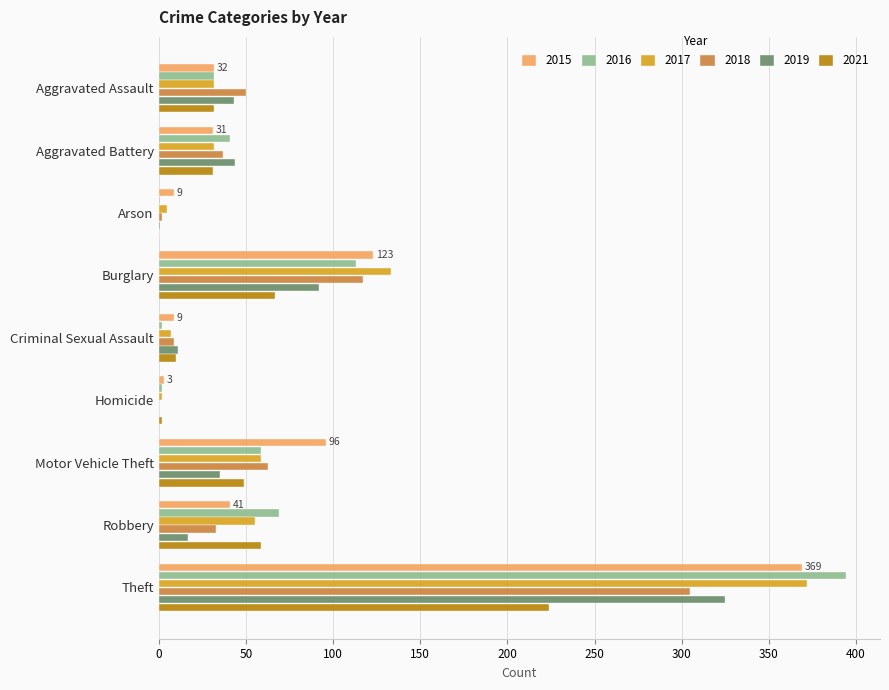

True or false: 2015 has a value of 44 at Aggravated Battery.

False